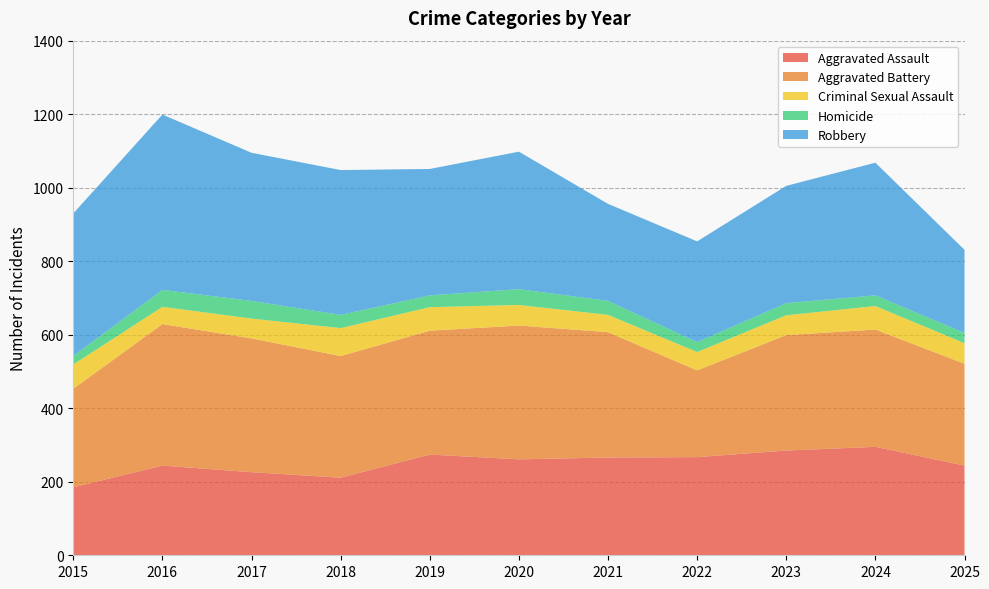

Reading left to right, transcribe all the data shown in this chart.

Aggravated Assault: 2015=185	2016=244	2017=226	2018=211	2019=274	2020=261	2021=266	2022=267	2023=285	2024=295	2025=244
Aggravated Battery: 2015=268	2016=385	2017=364	2018=331	2019=337	2020=364	2021=341	2022=236	2023=314	2024=319	2025=277
Criminal Sexual Assault: 2015=66	2016=47	2017=54	2018=76	2019=64	2020=56	2021=47	2022=50	2023=54	2024=64	2025=56
Homicide: 2015=23	2016=46	2017=48	2018=36	2019=32	2020=43	2021=38	2022=27	2023=33	2024=29	2025=28
Robbery: 2015=388	2016=477	2017=403	2018=394	2019=344	2020=374	2021=264	2022=274	2023=319	2024=361	2025=226